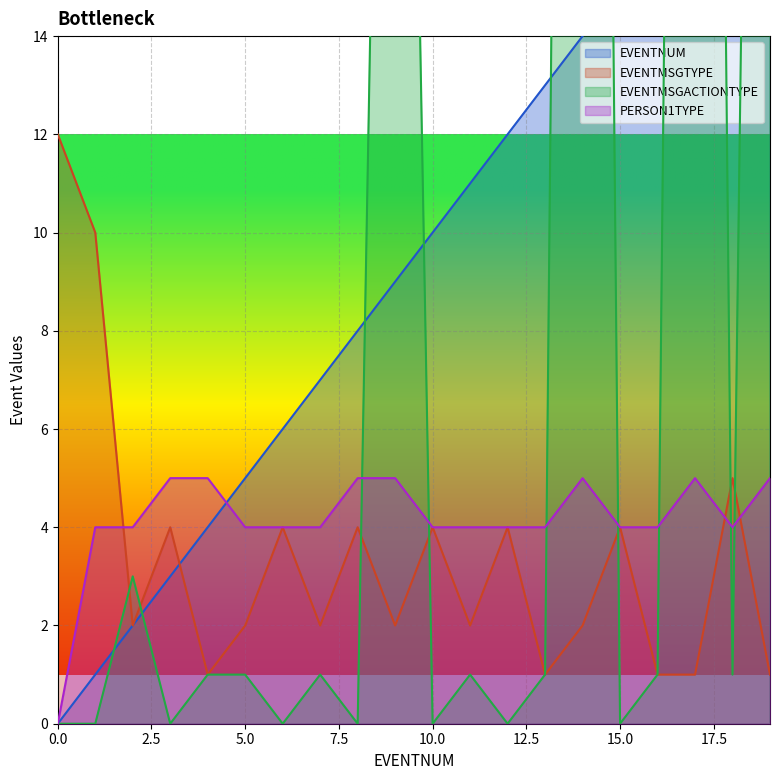

At which category does PERSON1TYPE reach its first local peak?

14